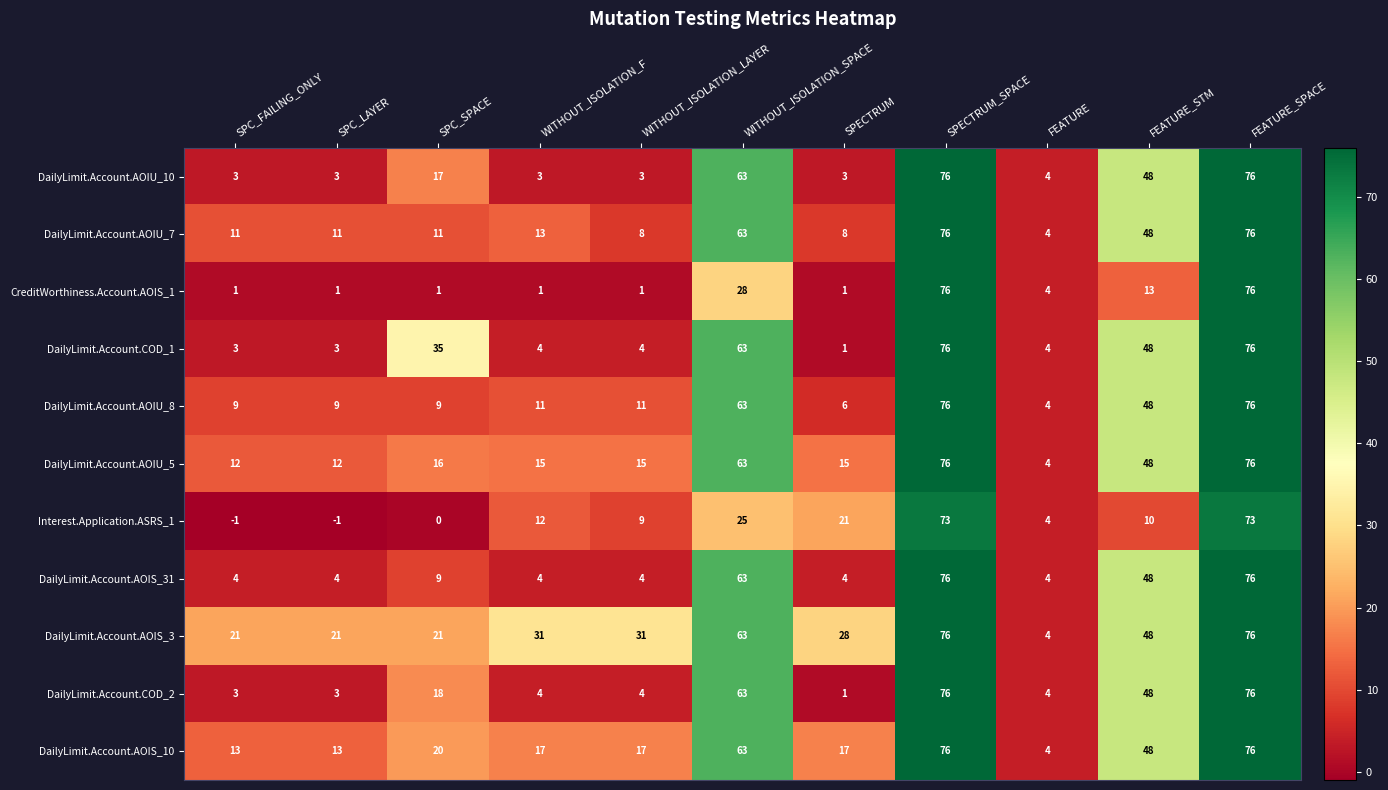

What is the difference between the maximum and minimum values in the DailyLimit.Account.AOIS_3 series?

72